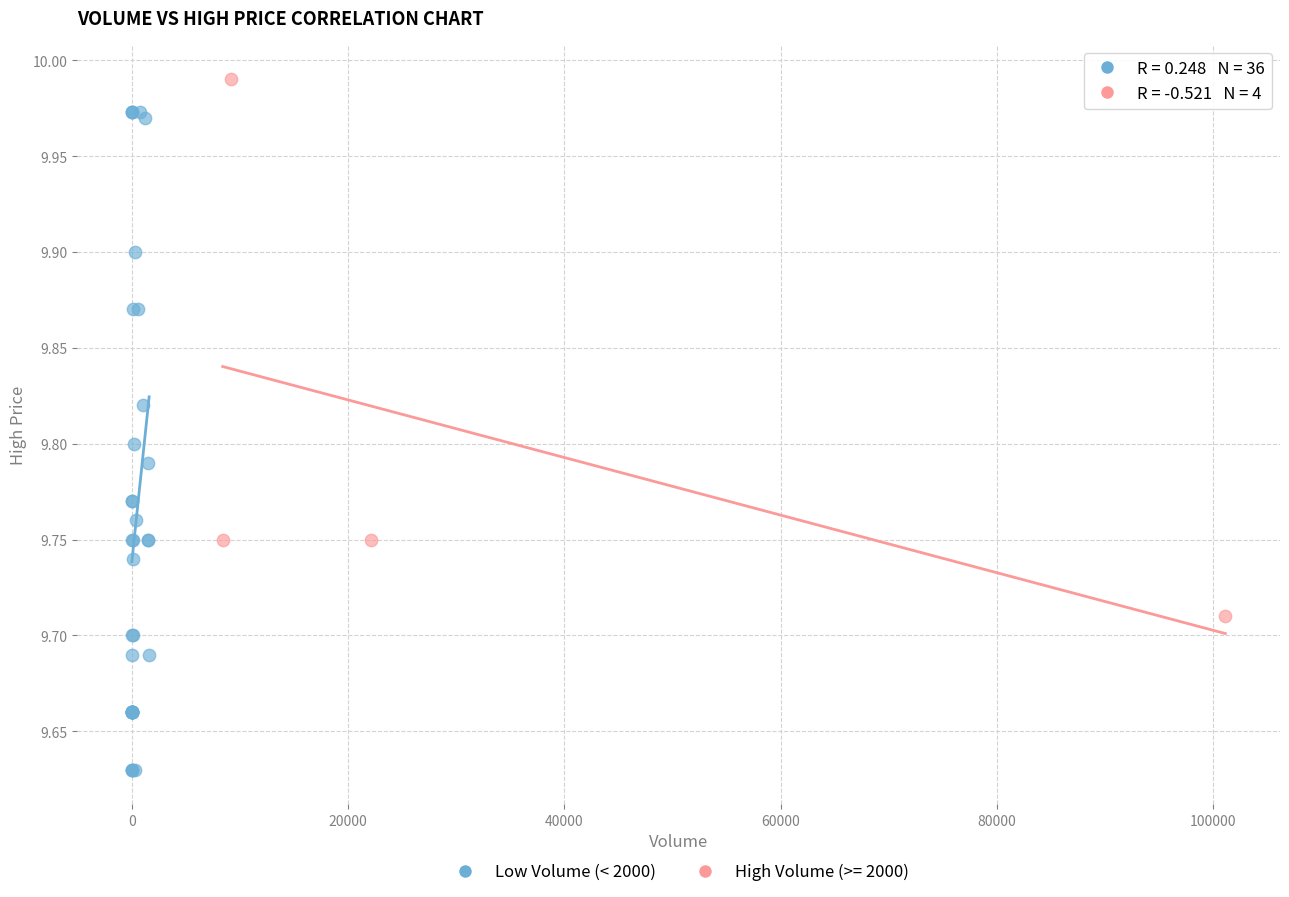

Which series reaches the maximum Y coordinate?

High Volume (>= 2000)